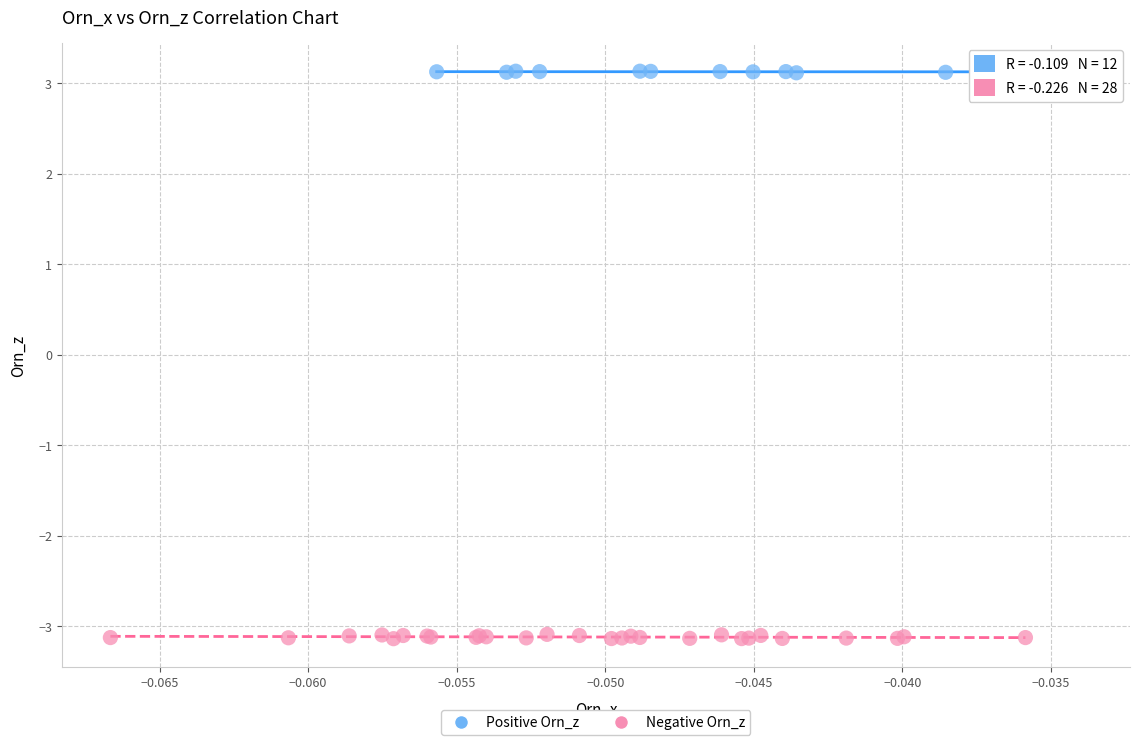

Which series contains the highest Y value?

Positive Orn_z